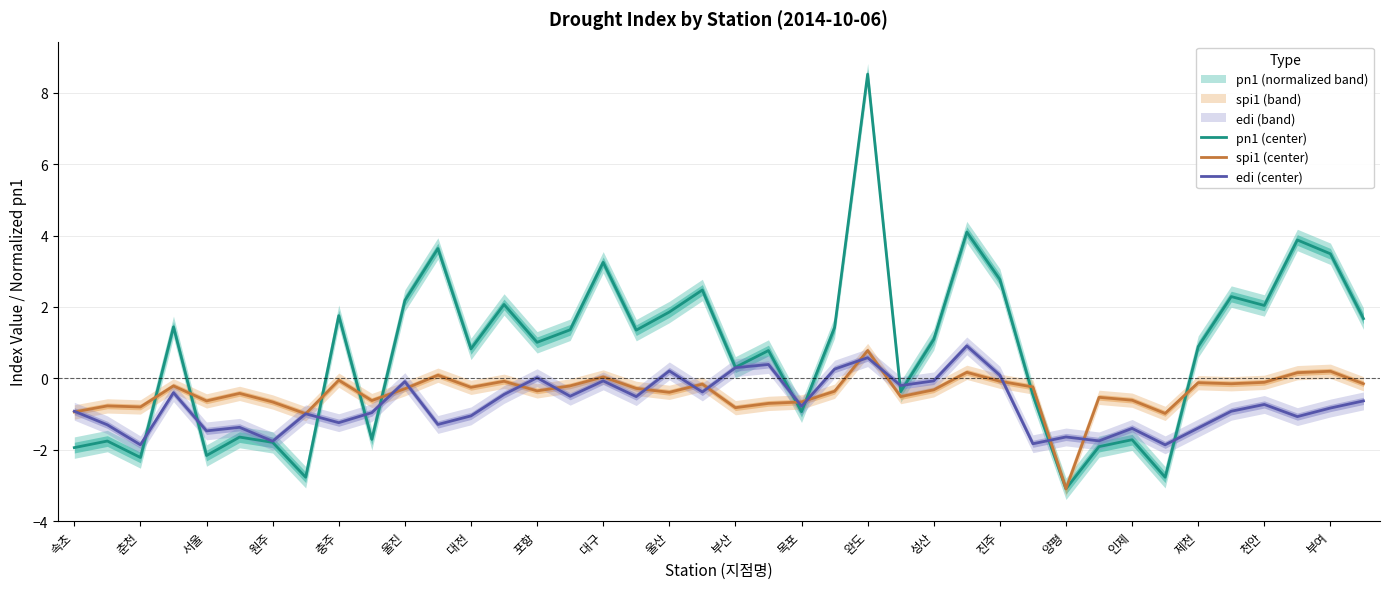

True or false: edi (center) has a value of -1.9 at 춘천.

True